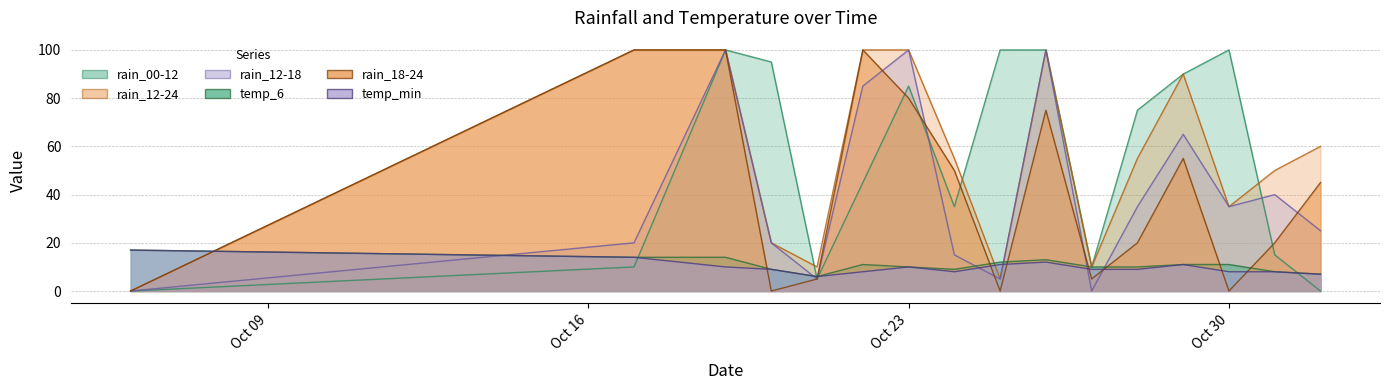

At which label does rain_00-12 reach its peak?

2023-10-19